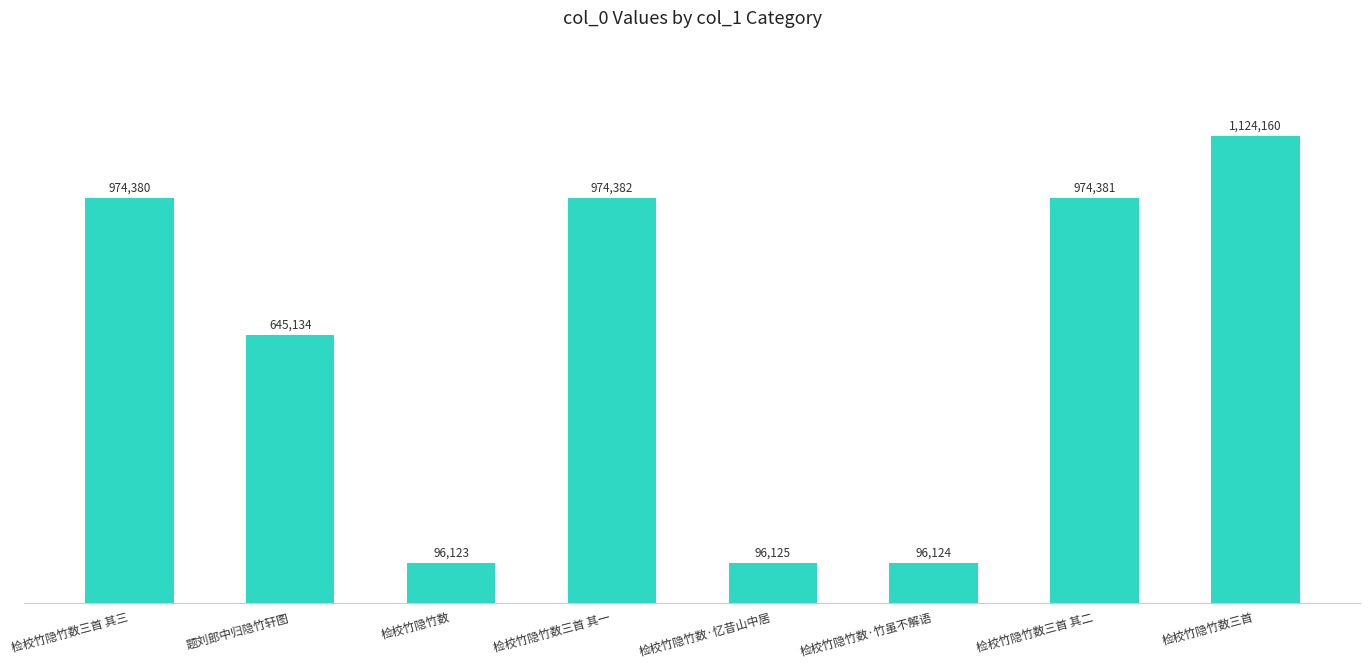

What is the greatest value displayed?

1124160